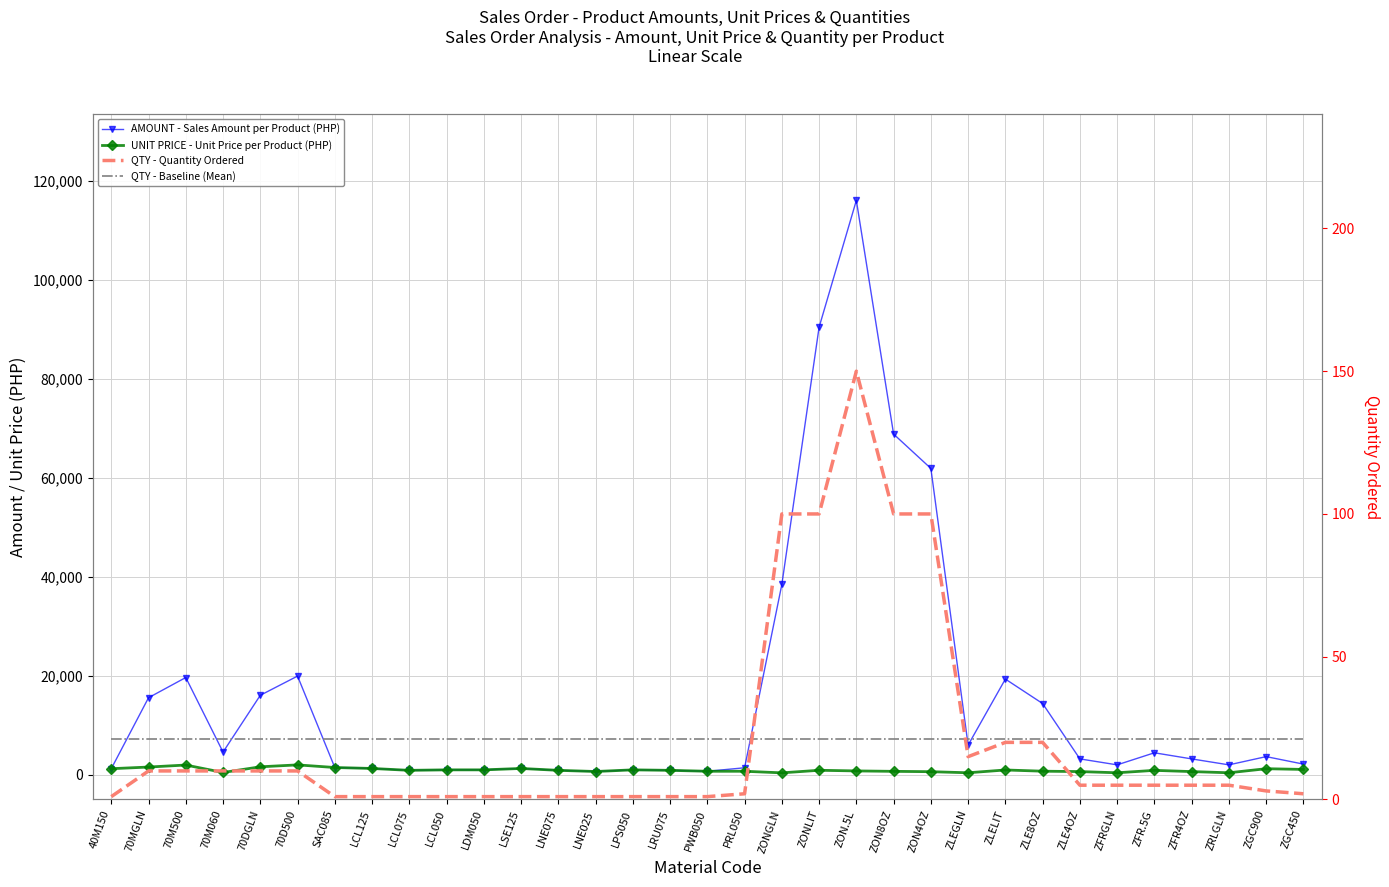

What is the difference between the maximum and minimum values in the QTY - Quantity Ordered series?

149.0